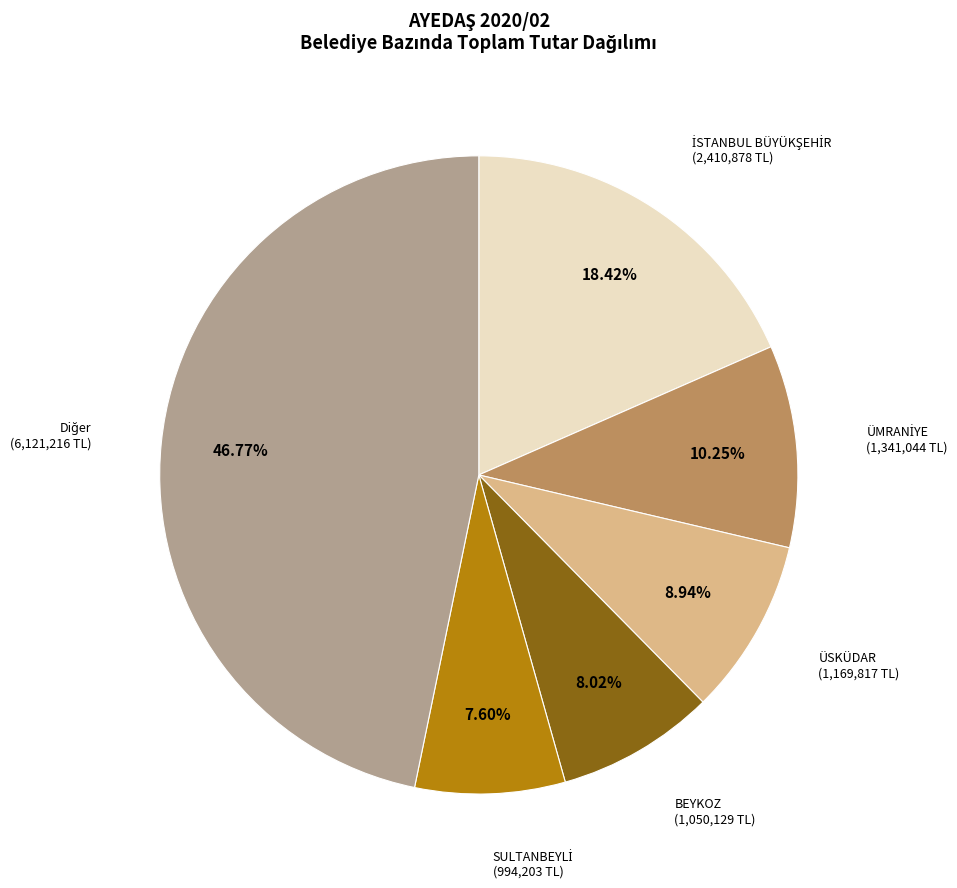

Is there any slice that represents more than half of the pie?

No